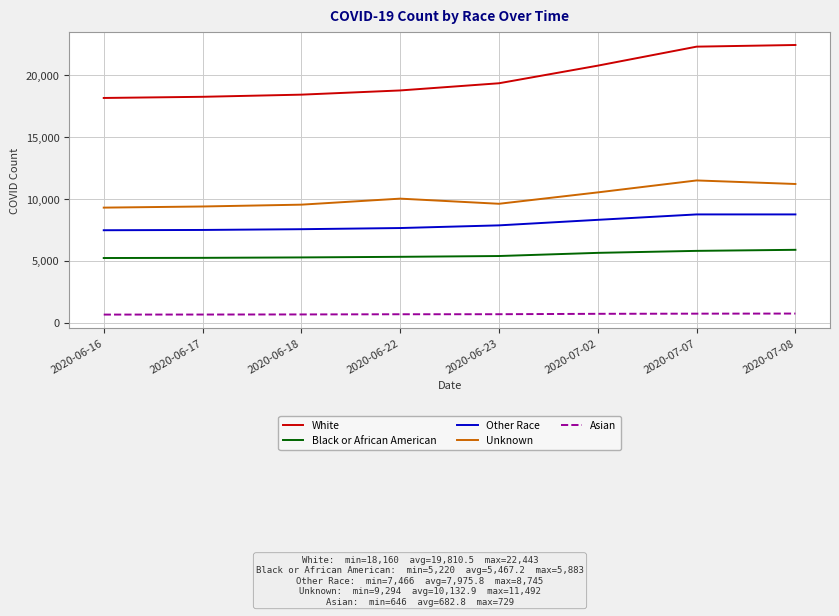

Which series has the widest spread of values?

White